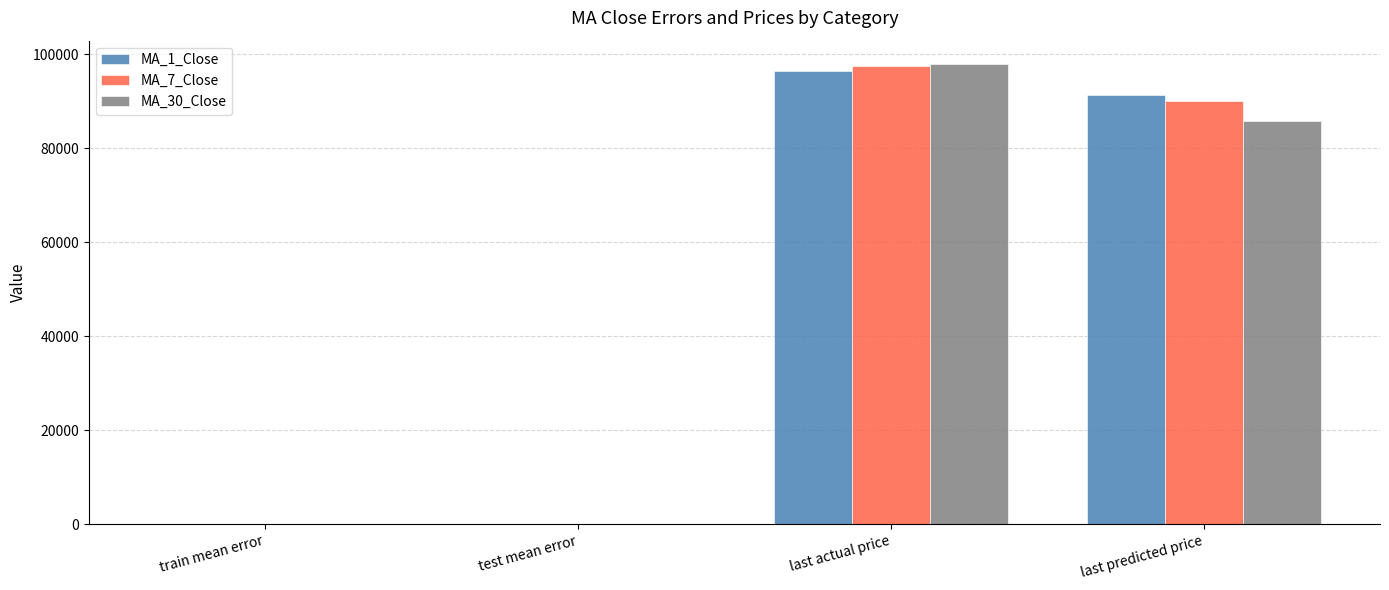

How many values in the MA_30_Close series exceed 85714?

2